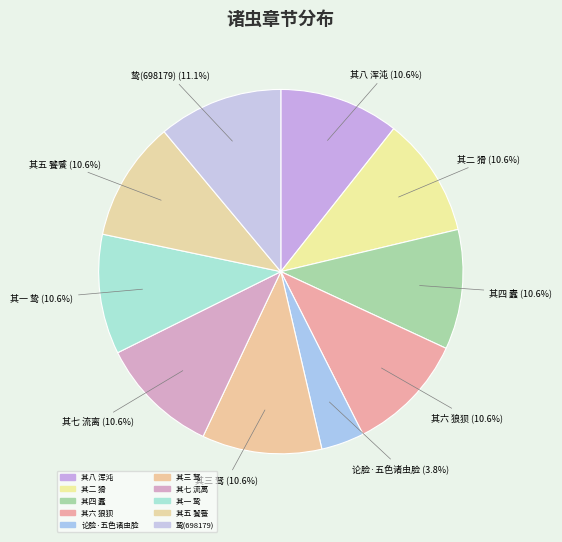

How many segments does this pie chart have?

10